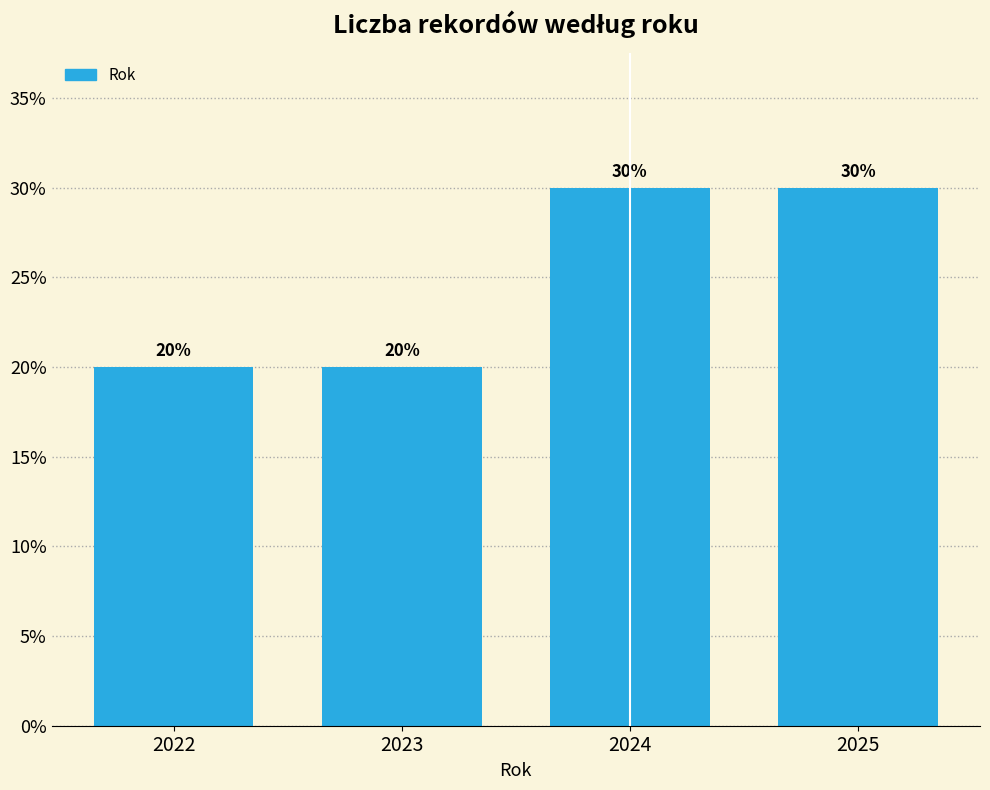

Reading left to right, list all the values displayed in this chart.

20	20	30	30